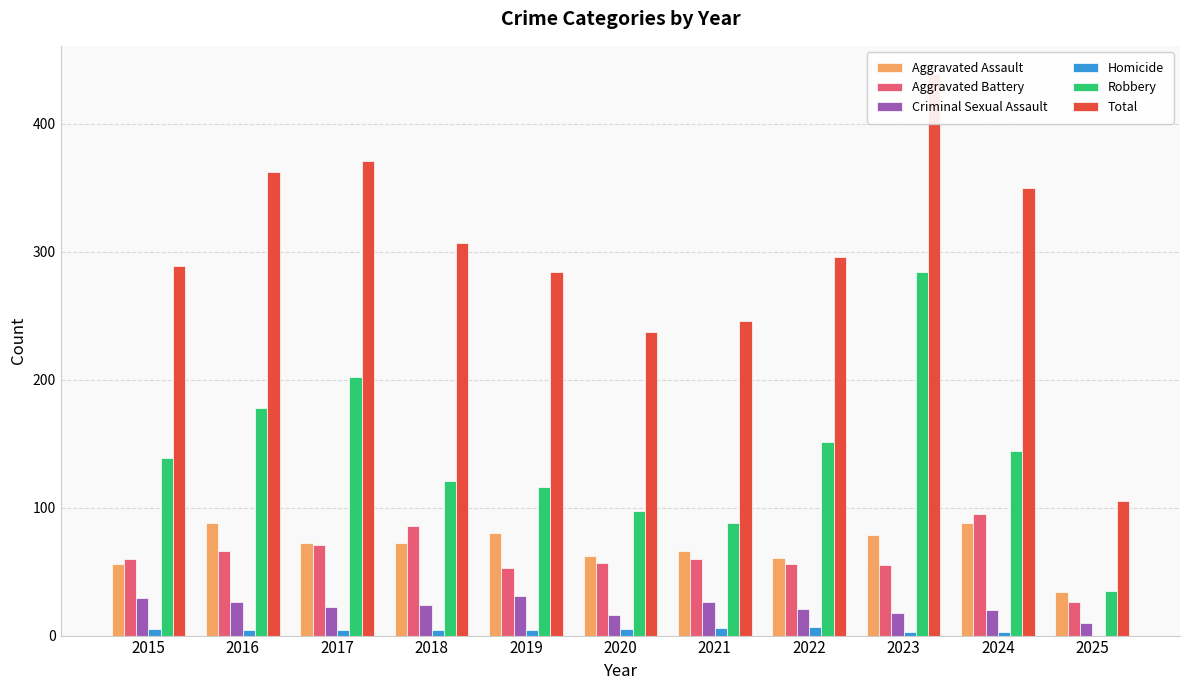

At 2021, list the series in order from smallest to largest.

Homicide, Criminal Sexual Assault, Aggravated Battery, Aggravated Assault, Robbery, Total